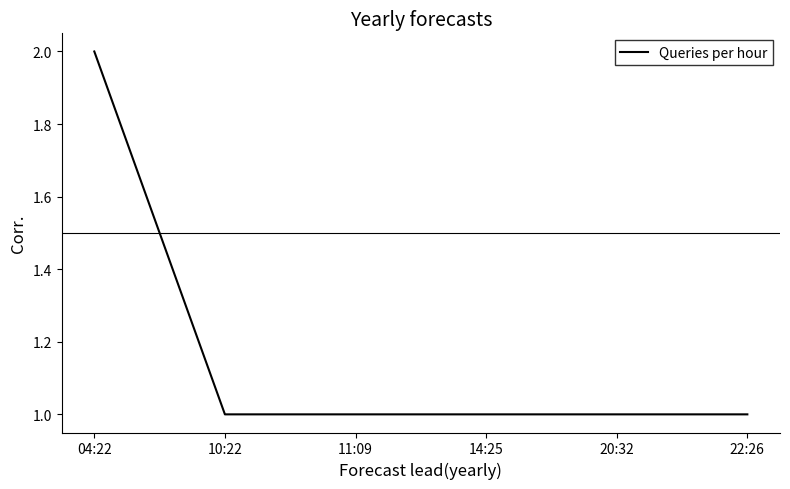

What position from the right is 11:09?

4